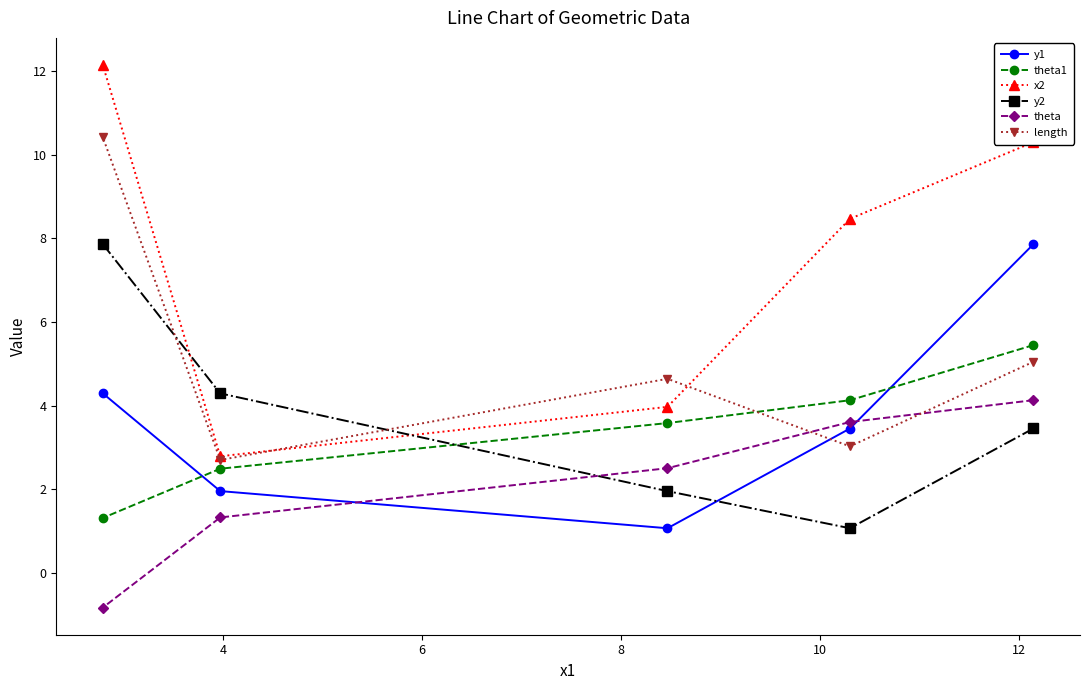

What is the average value of the x2 series?

7.5